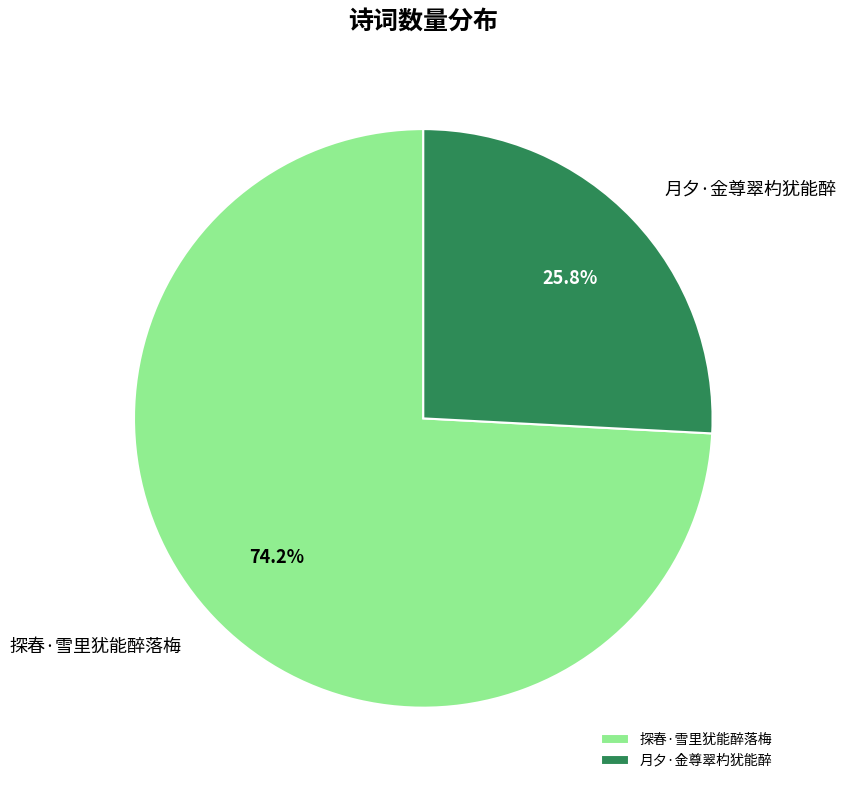

Is the sum of 月夕·金尊翠杓犹能醉 and 探春·雪里犹能醉落梅 greater than half?

Yes